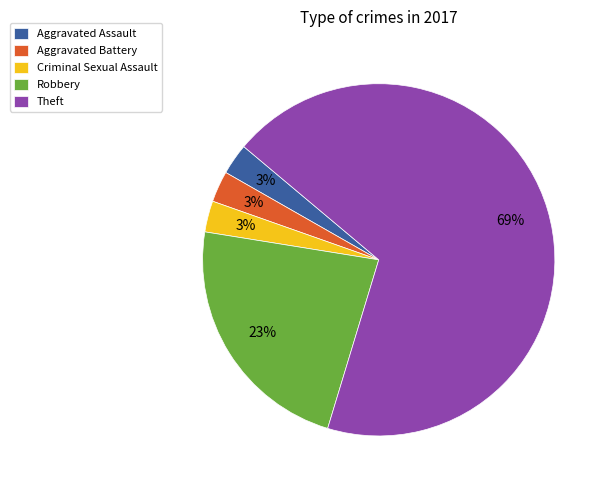

Do Aggravated Battery and Robbery together represent more than half of the pie?

No